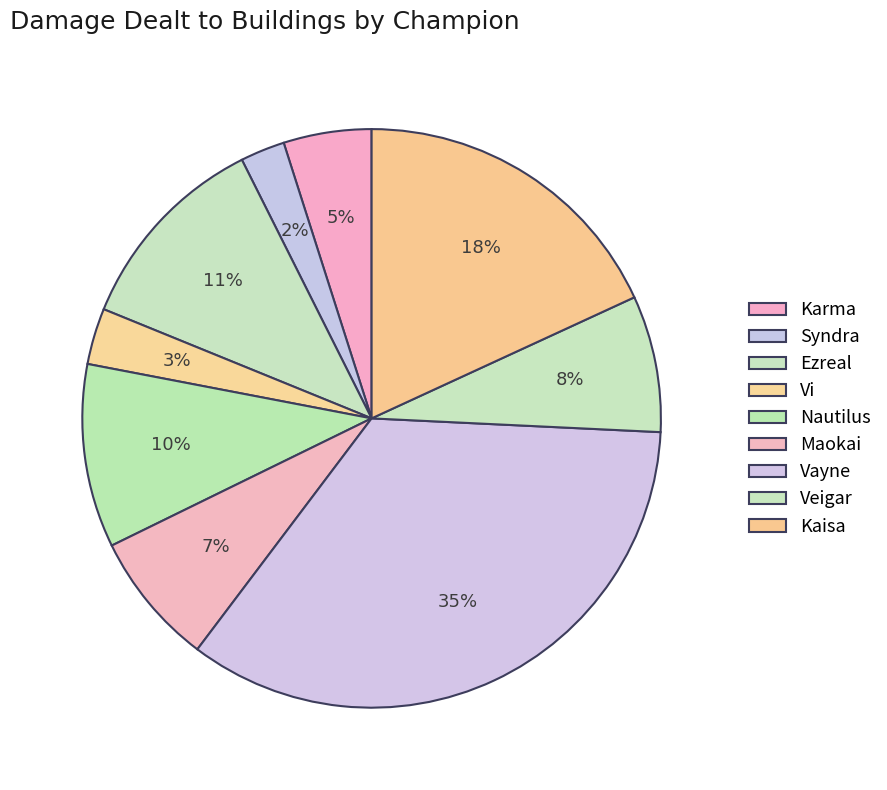

Count the number of slices in the pie.

9